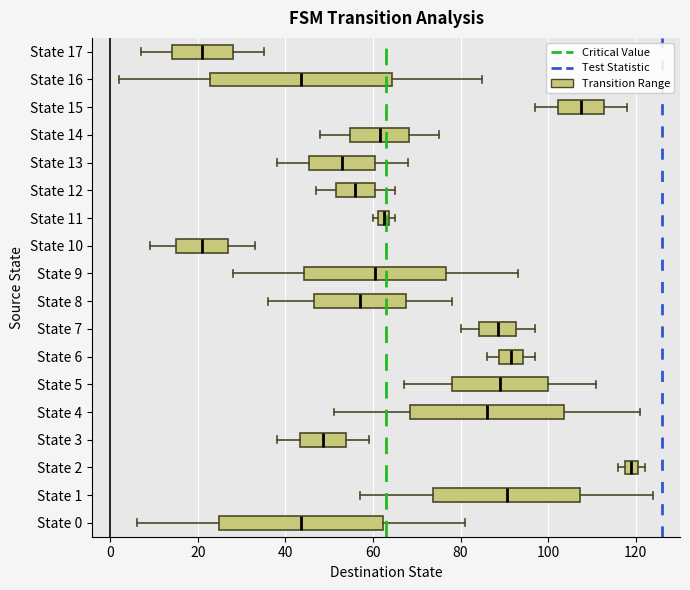

Where is the left edge of the box for State 4 on the x-axis? The values are not printed on the chart, so give them approximately, as read against the axis.

68